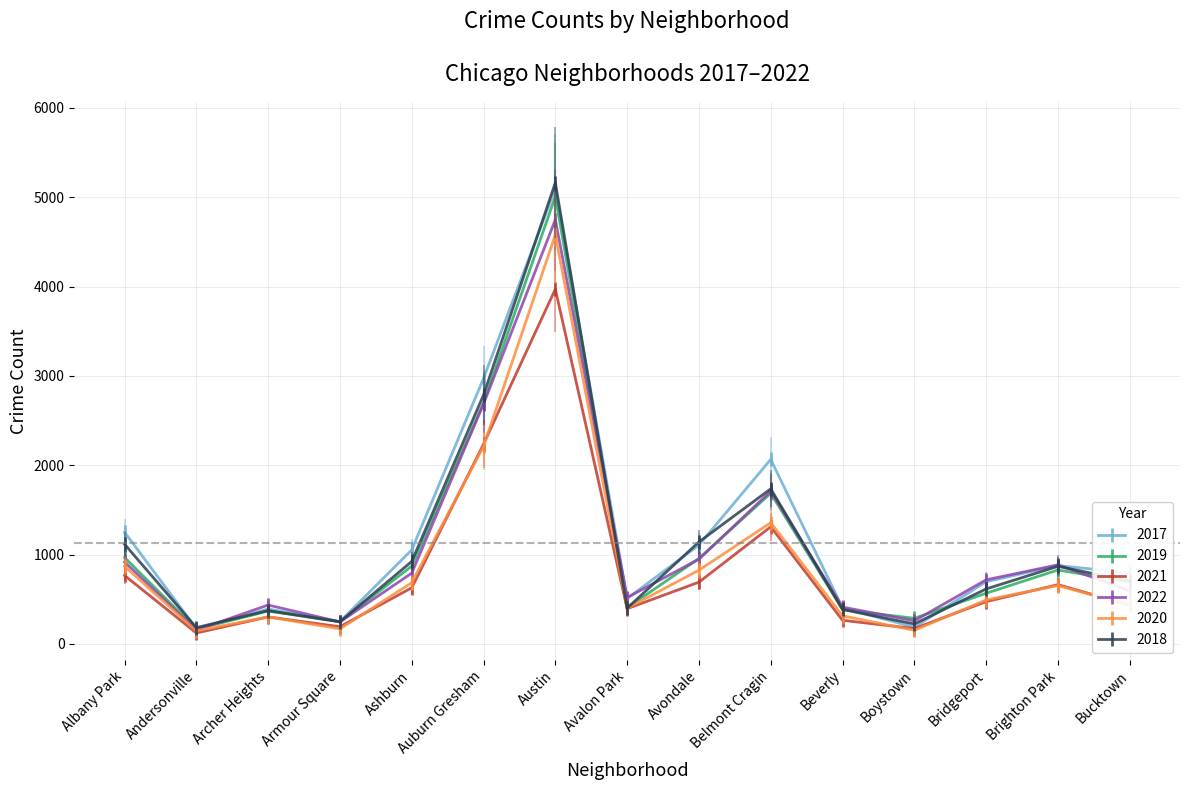

What is the minimum value shown in the chart?

123